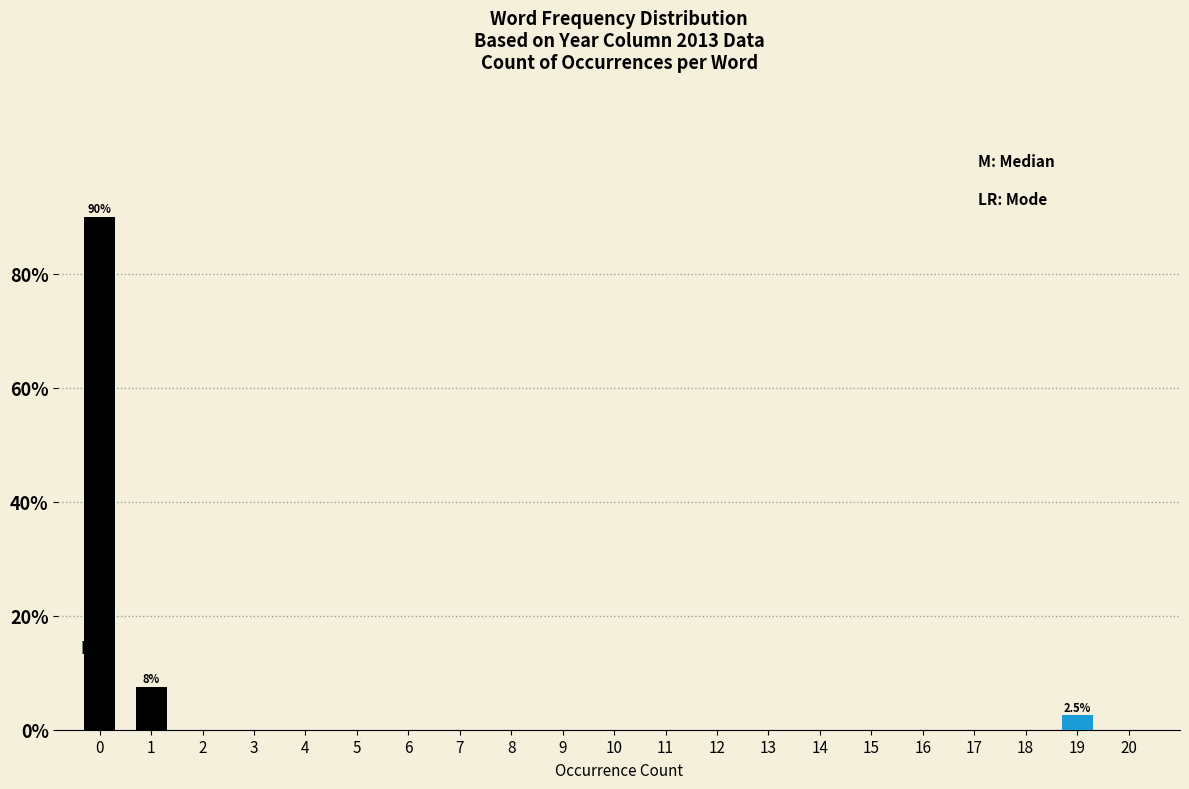

Reading left to right, list all the values displayed in this chart.

90.0	7.5	2.5